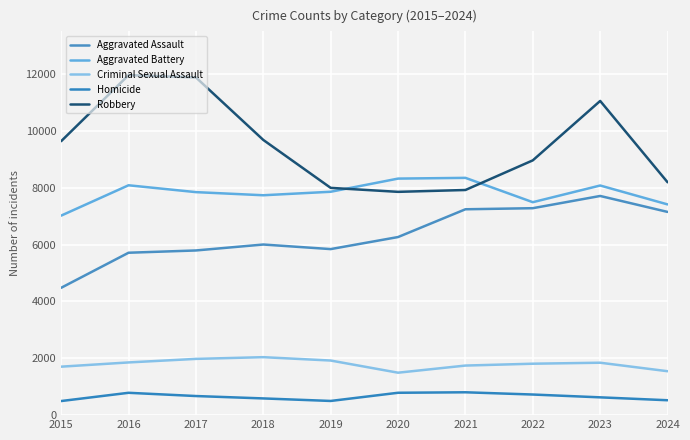

Reading left to right, what are all the values shown in this chart?

Aggravated Assault: 4480	5713	5793	6002	5841	6265	7242	7280	7710	7149
Aggravated Battery: 7019	8086	7845	7735	7858	8321	8347	7491	8078	7413
Criminal Sexual Assault: 1705	1854	1979	2039	1921	1493	1744	1809	1844	1545
Homicide: 496	786	672	588	499	787	804	725	626	524
Robbery: 9638	11960	11880	9681	7995	7855	7920	8963	11053	8192